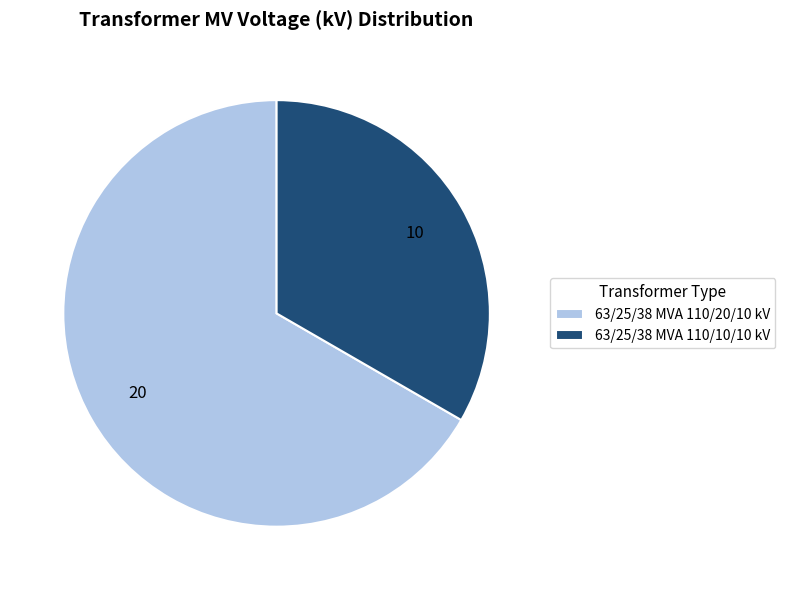

Is it true that 63/25/38 MVA 110/10/10 kV is 24% of the pie?

False